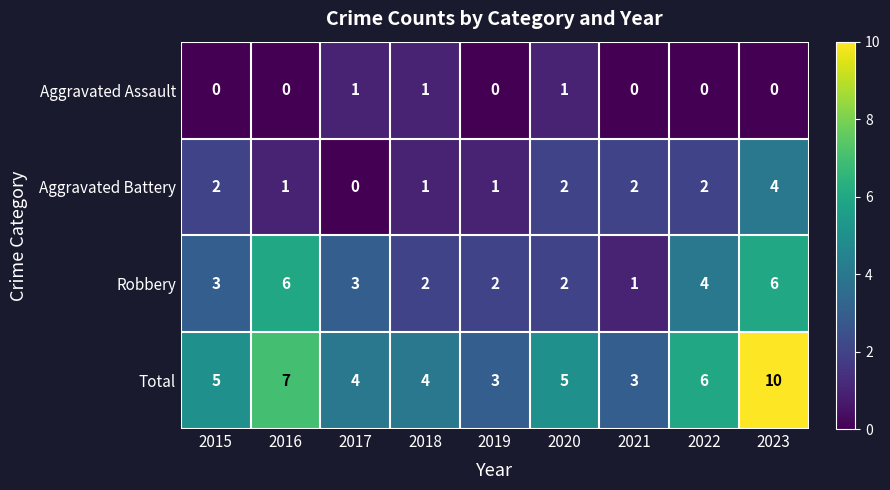

Rank the series at 2021 from lowest to highest value.

Aggravated Assault, Robbery, Aggravated Battery, Total